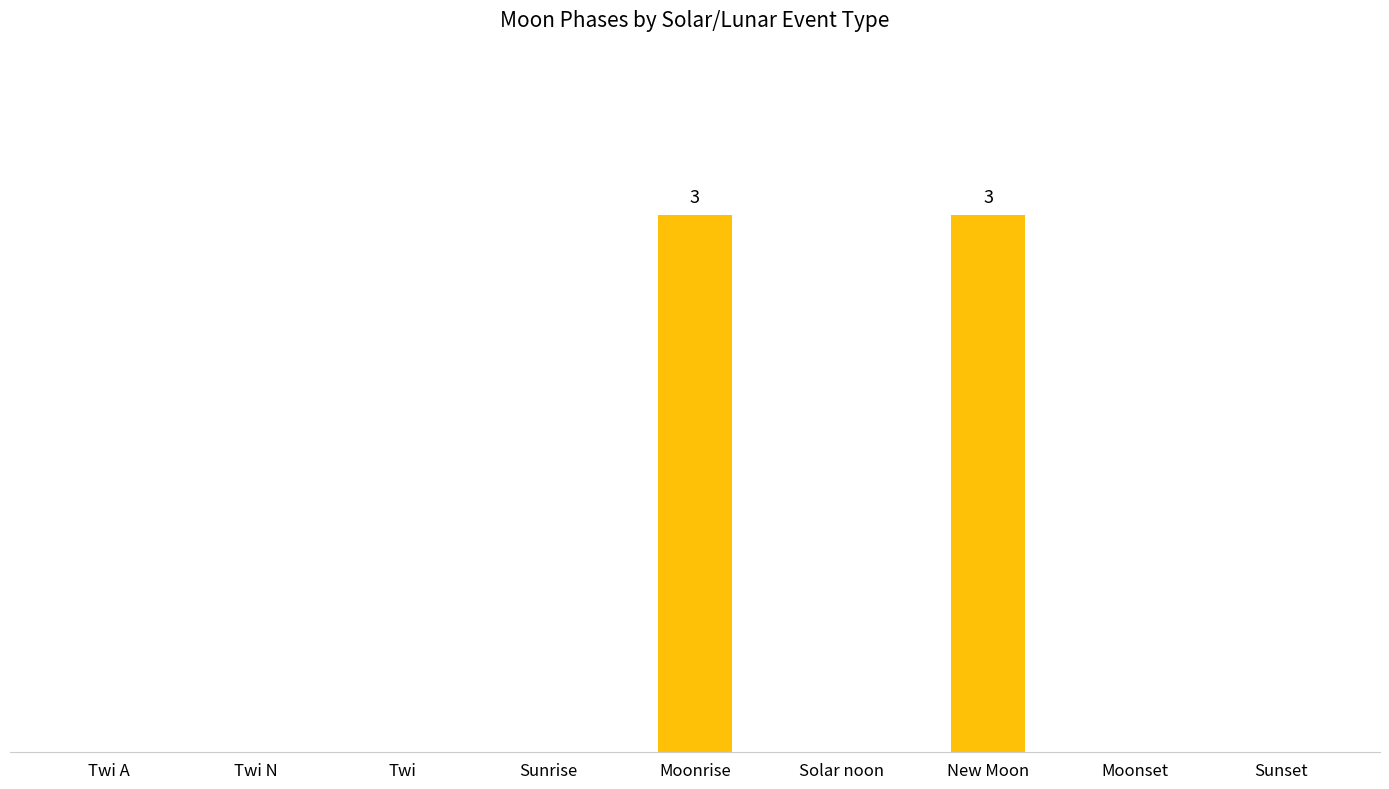

What is the sum of all values?

6